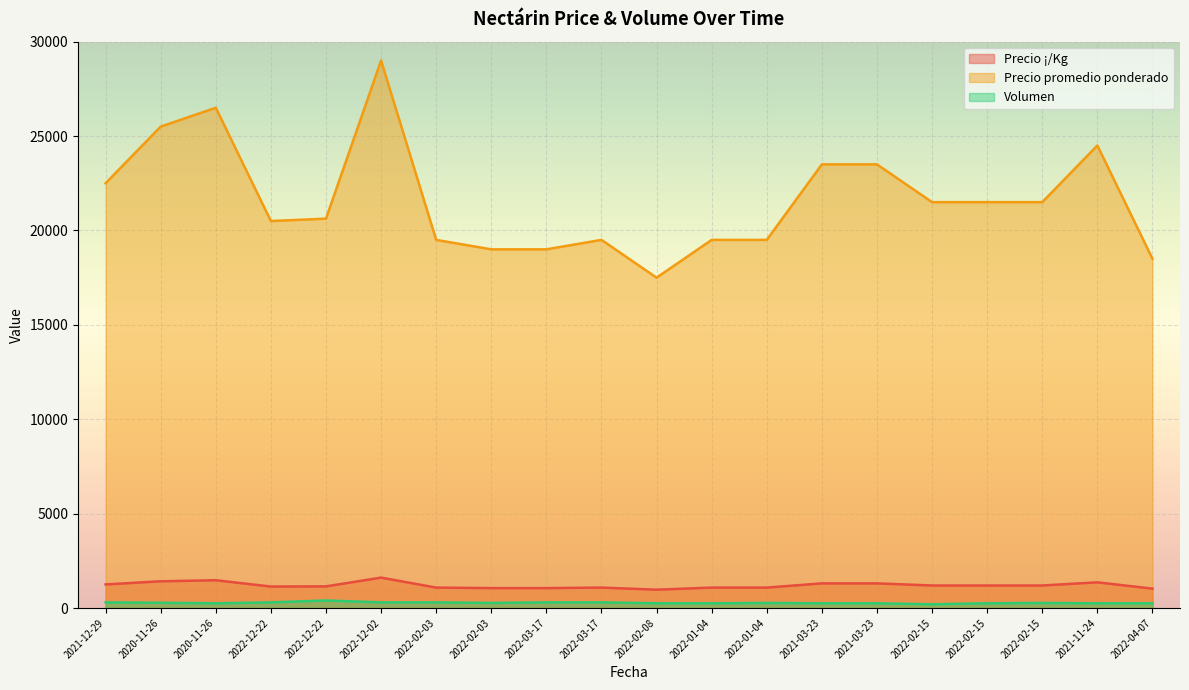

At how many categories does at least one series exceed 15152?

20